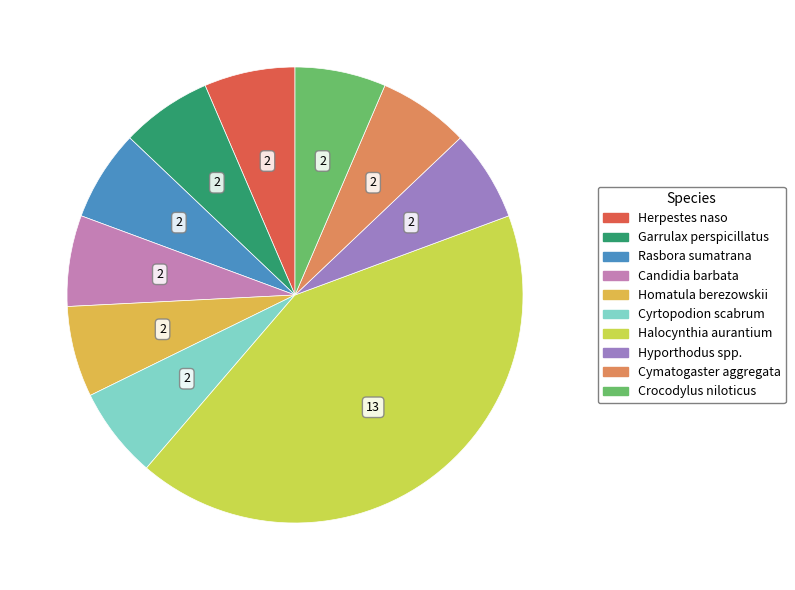

Count the number of slices in the pie.

10